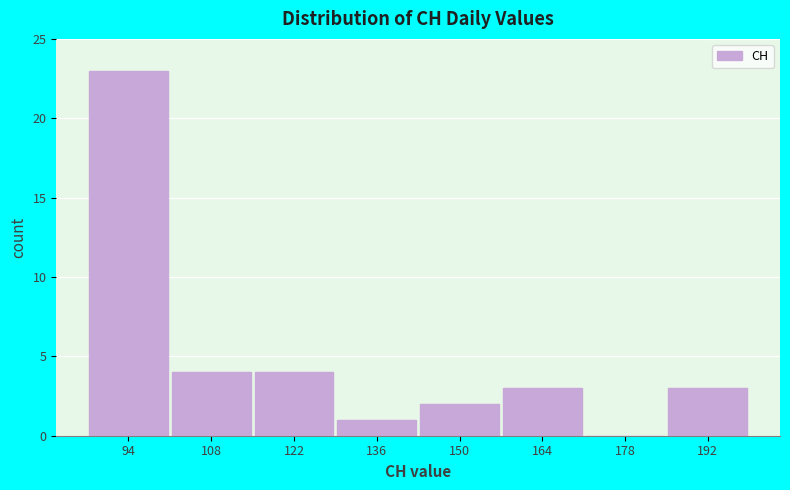

Reading left to right, what are all the values shown in this chart?

94=23	108=4	122=4	136=1	150=2	164=3	178=0	192=3